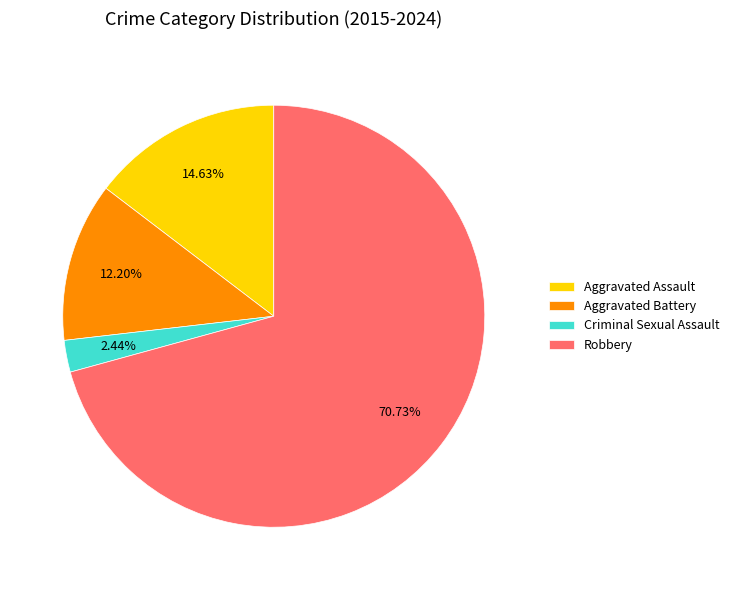

Approximately how many times larger is the value at Aggravated Assault compared to Aggravated Battery?

1.2